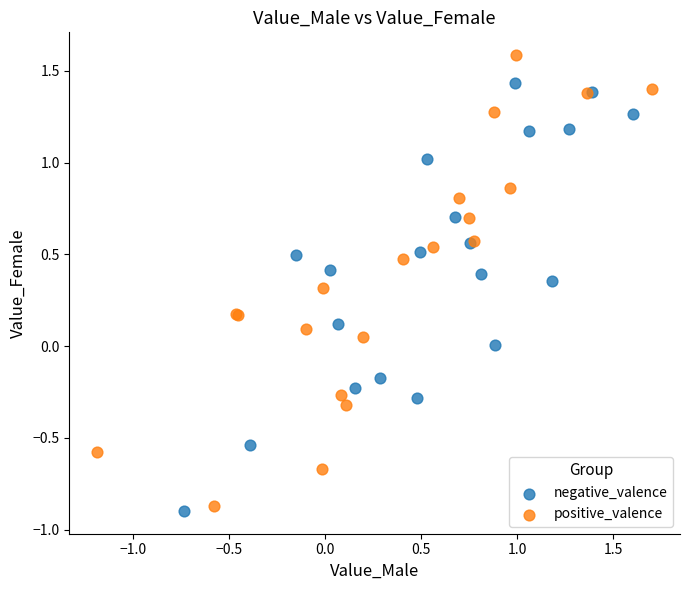

Which series has the widest spread of Y values?

positive_valence